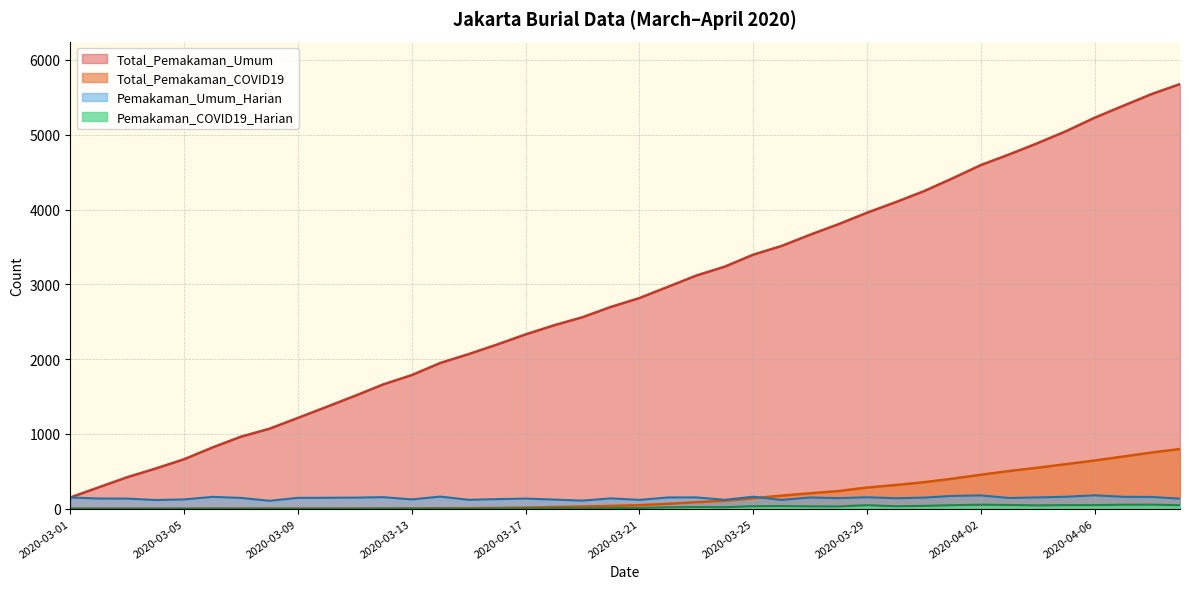

How many positive values does the Total_Pemakaman_COVID19 series have?

35